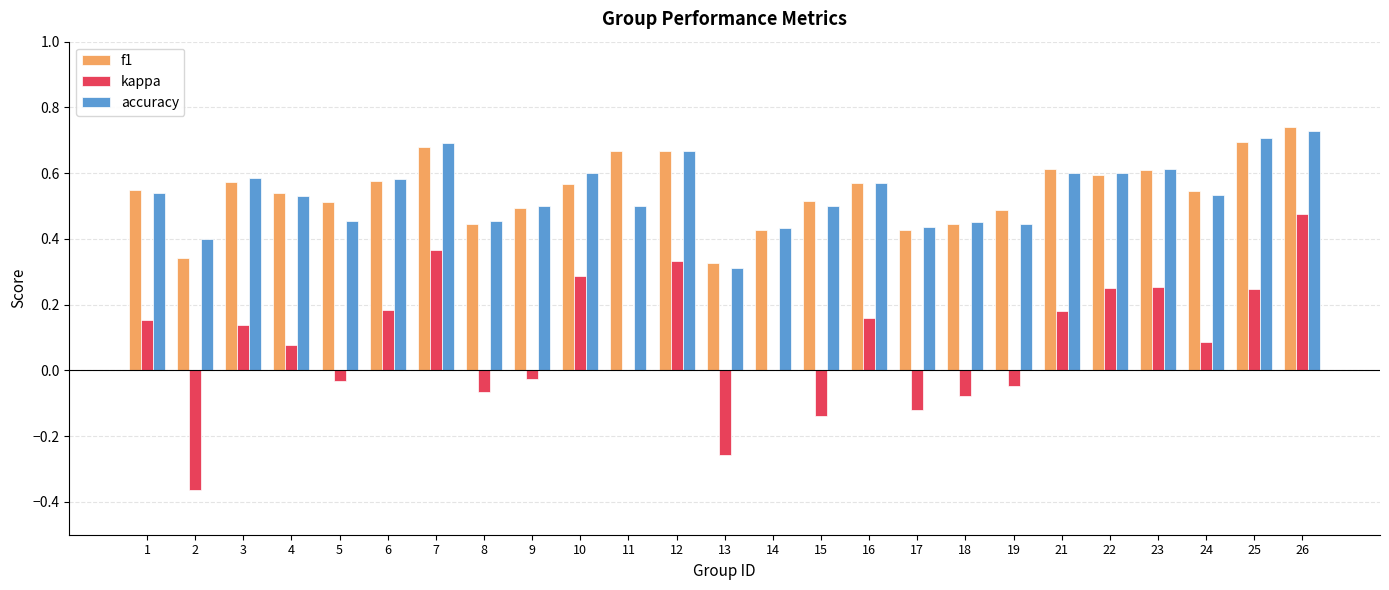

Does the chart contain stacked bars?

No